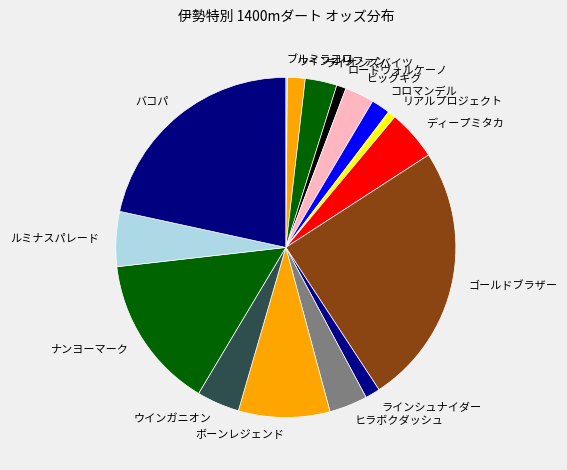

Is there a majority slice in this chart?

No